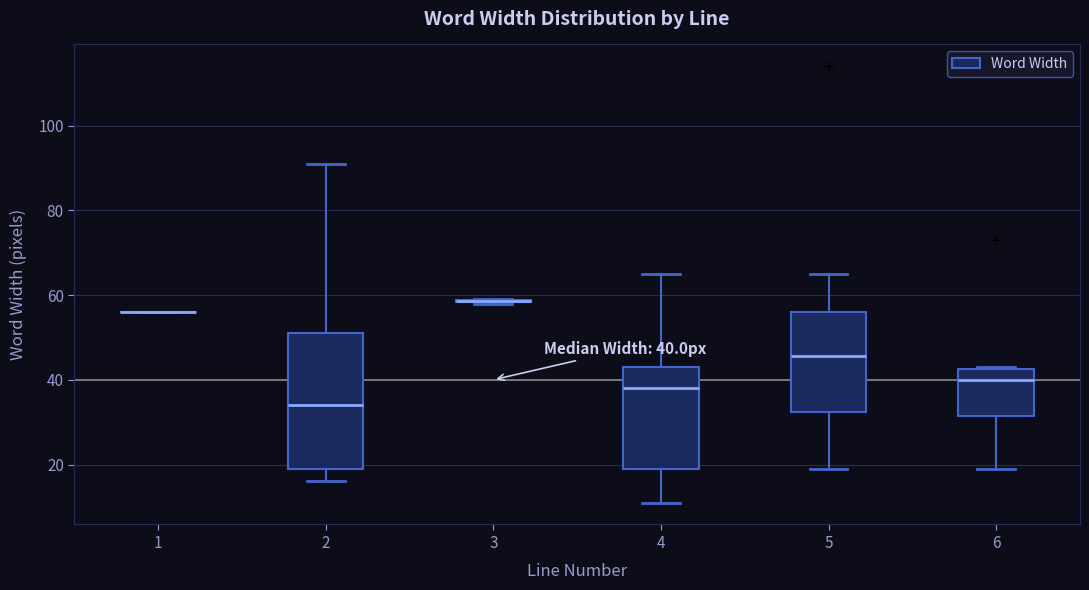

Which box is the tallest, from its lower edge to its upper edge?

2